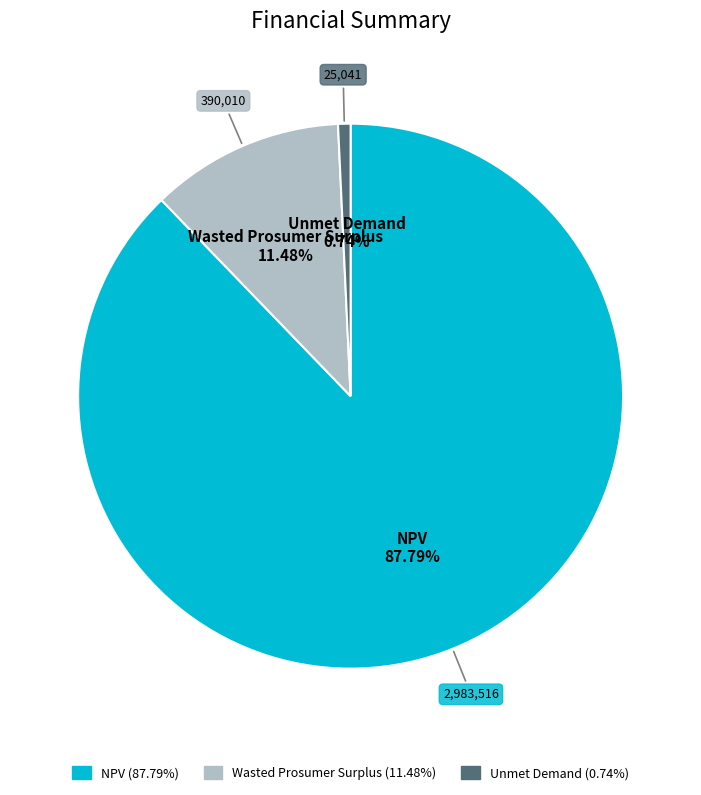

To the nearest percent, what percentage of the pie is NPV?

88%